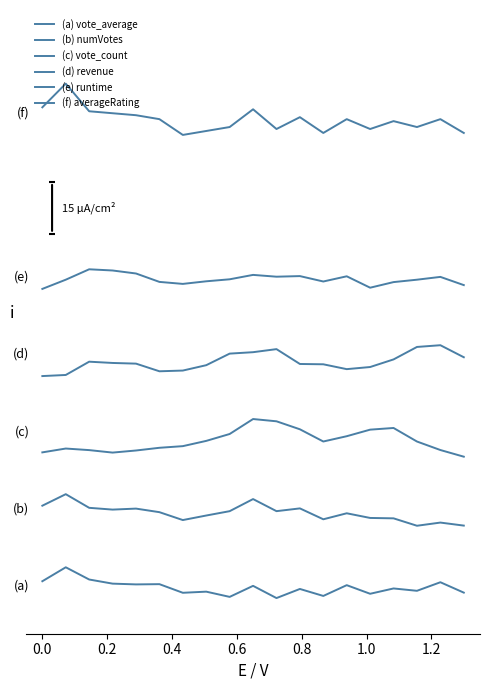

Count the (d) revenue values in the range 0 to 1.

19